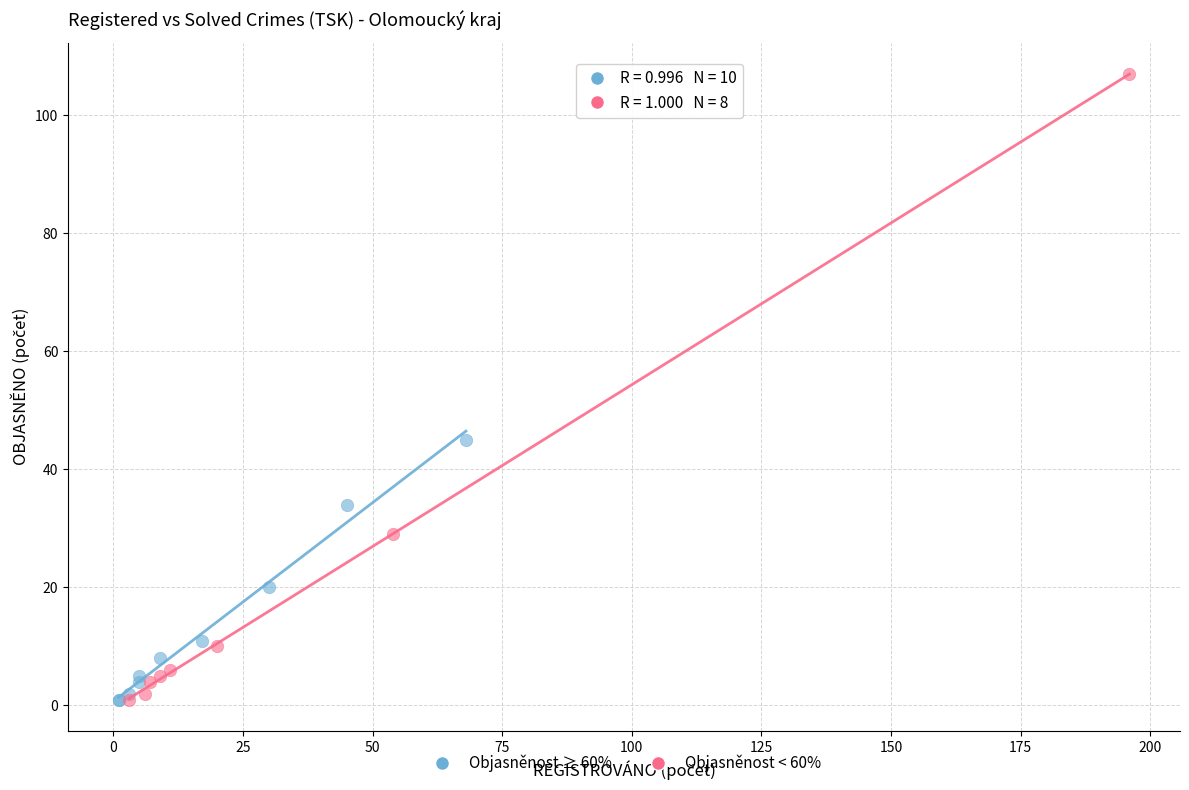

Which series reaches the maximum Y coordinate?

Objasněnost < 60%